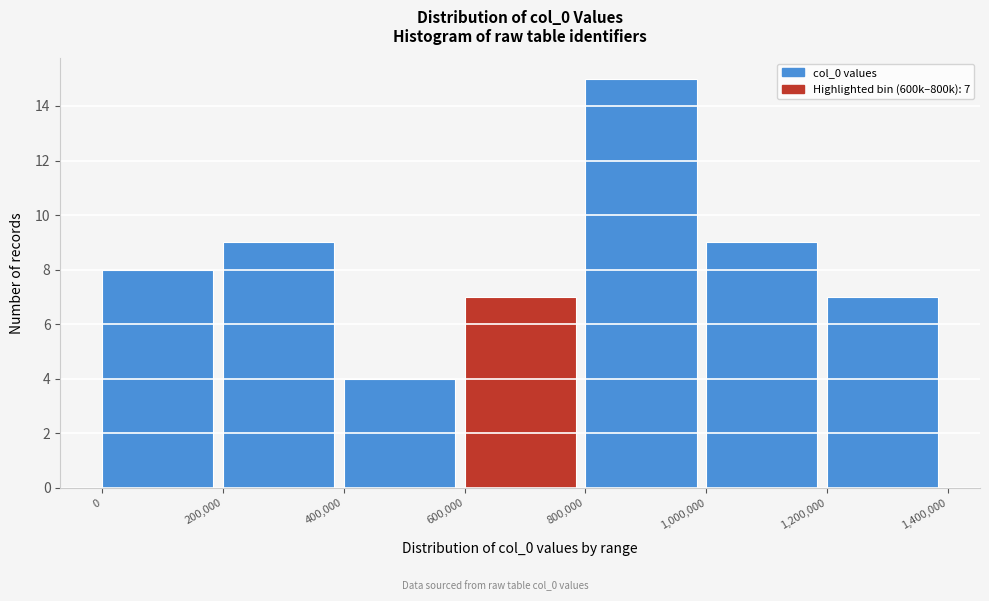

Over which range of the x-axis is the bar tallest?

800,000 to 1,000,000